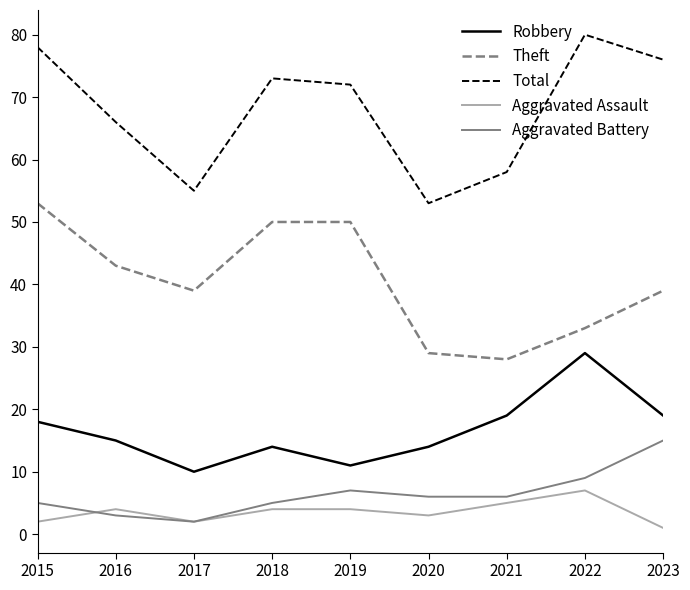

Which series has the largest total across all categories?

Total